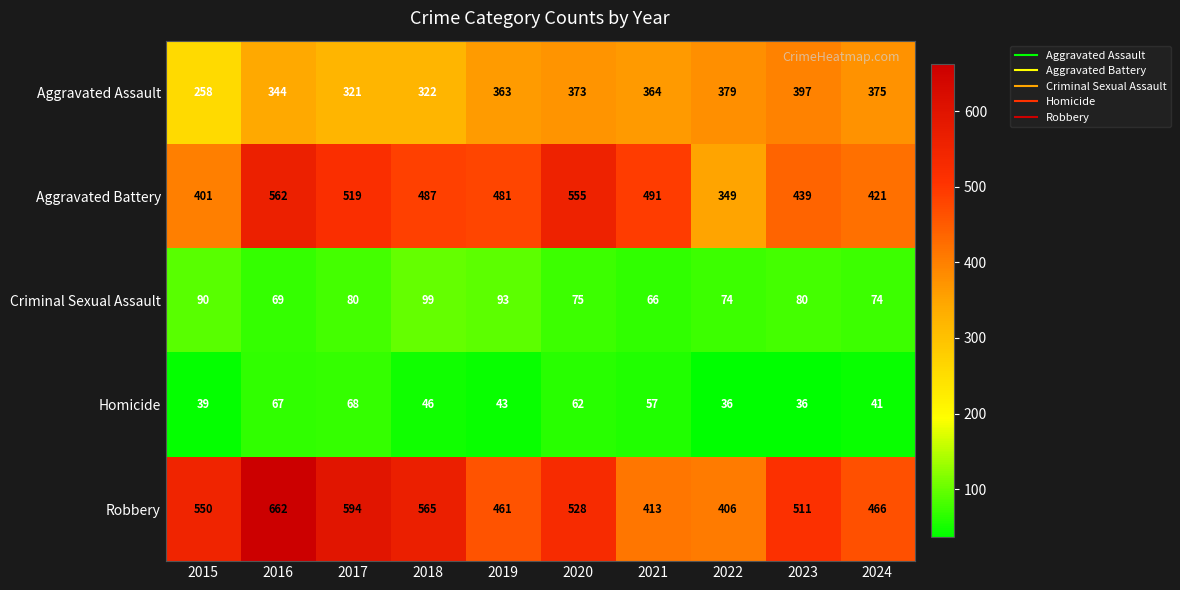

At which category does the chart reach its peak across all series?

2016